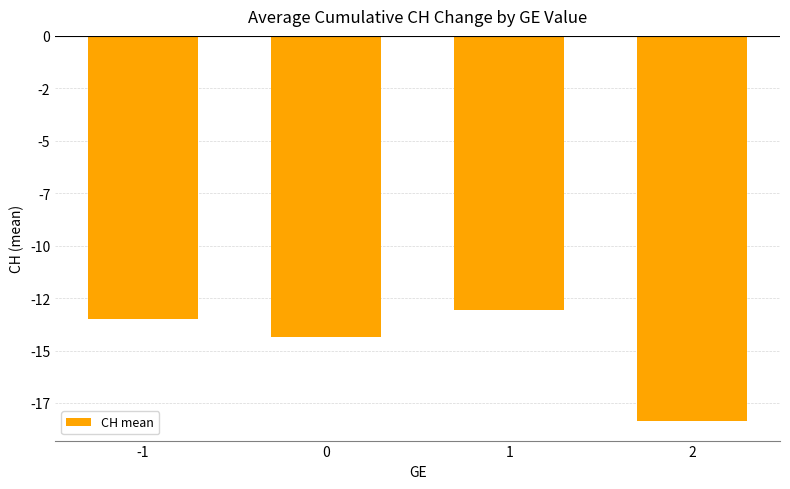

What is the approximate value at -1?

-13.5